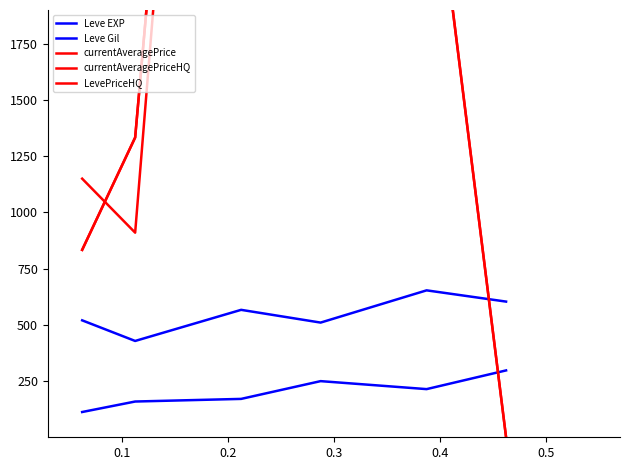

True or false: Leve Gil and Leve EXP intersect in this chart.

False